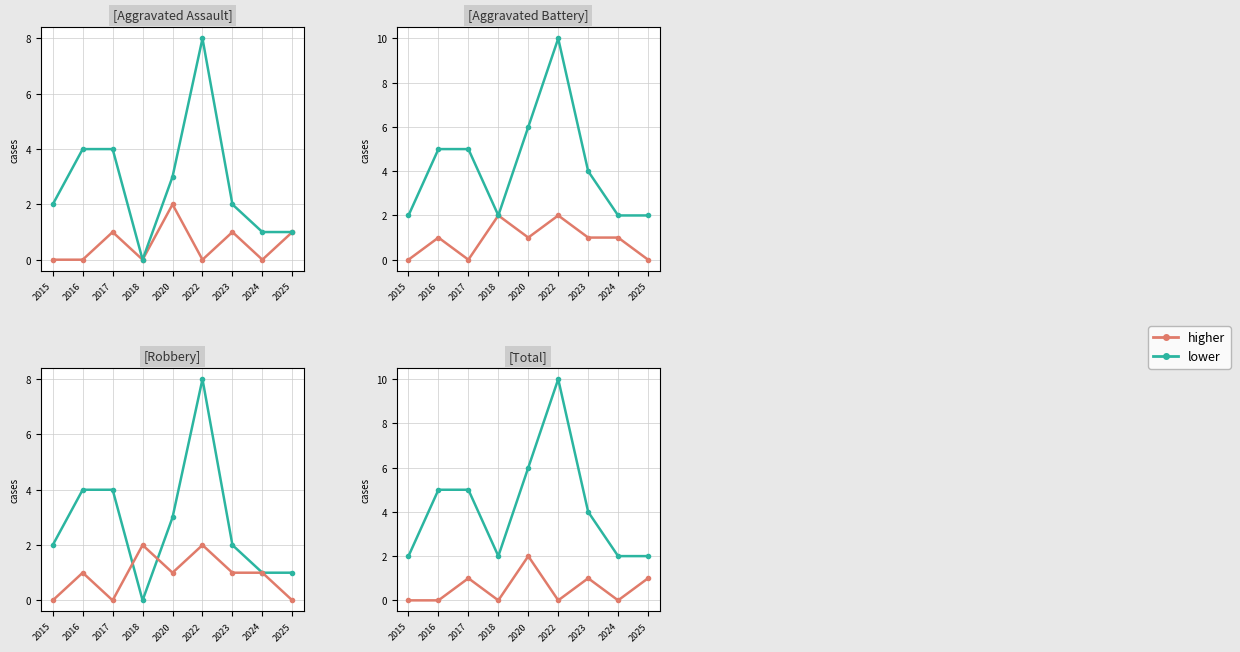

True or false: lower and higher cross at least once.

False